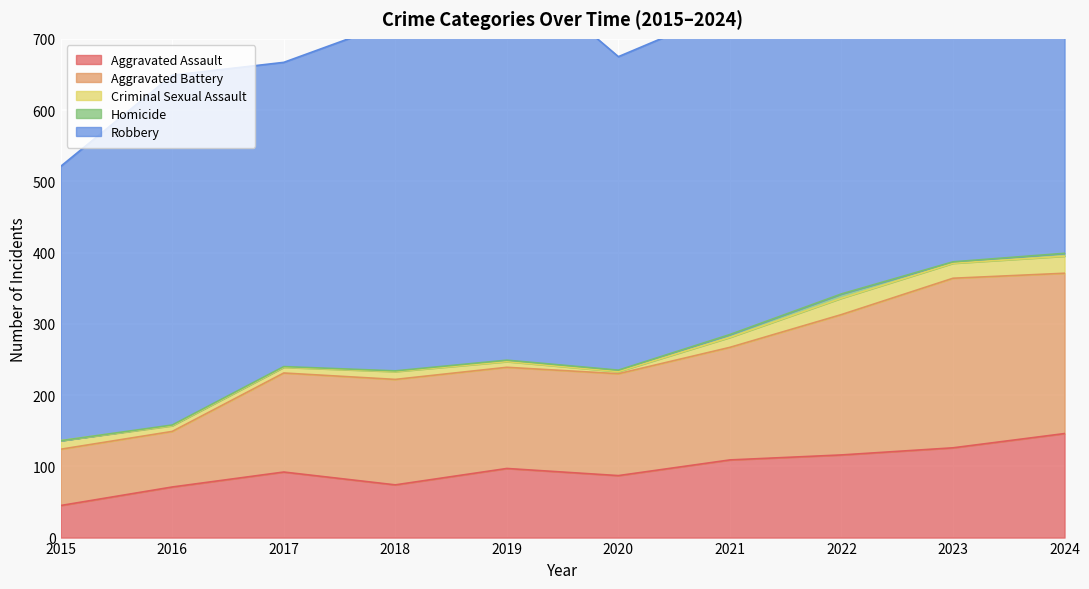

What is the total value across all series at 2020?

675